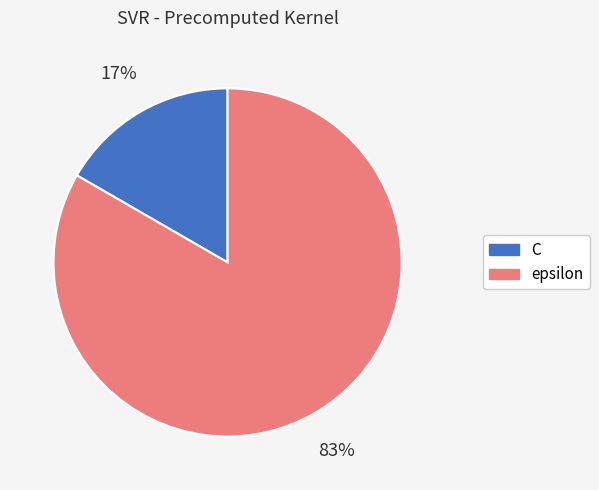

Is there a majority slice in this chart?

Yes